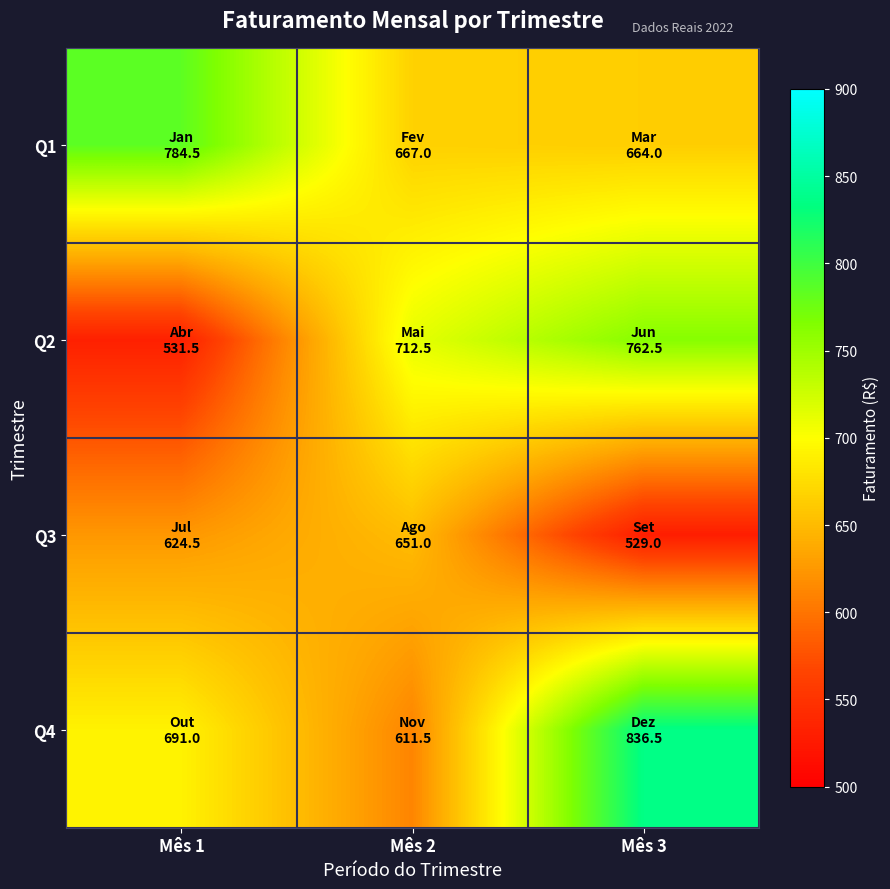

What is the maximum value shown in the chart?

836.5